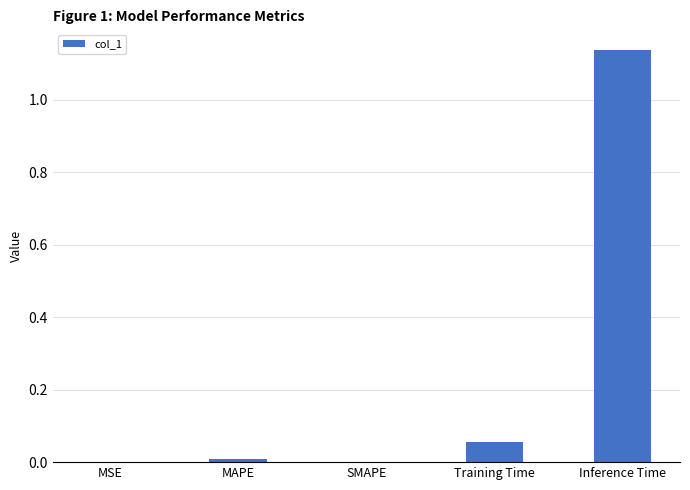

The value at MAPE is 0.0. True or false?

True